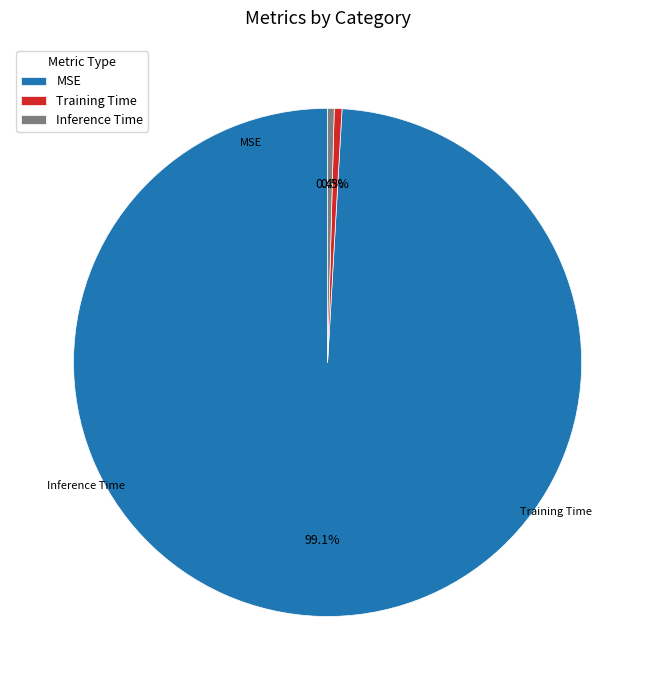

Rank the categories by value from highest to lowest.

MSE, Training Time, Inference Time